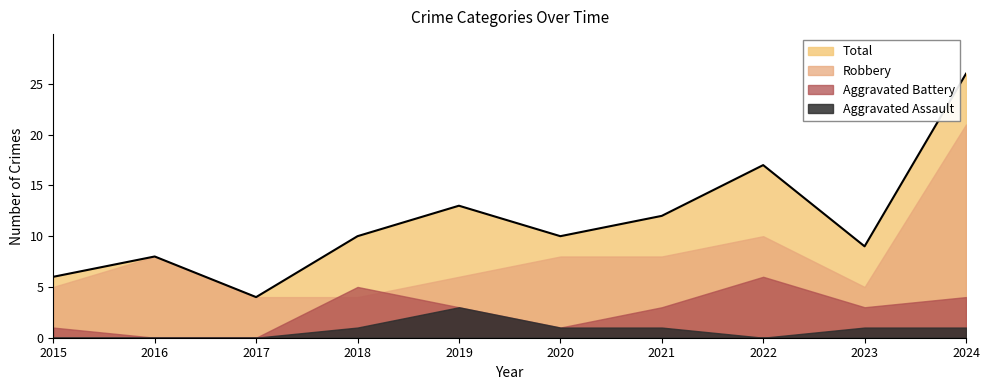

At which category is the sum across all series the highest?

2024